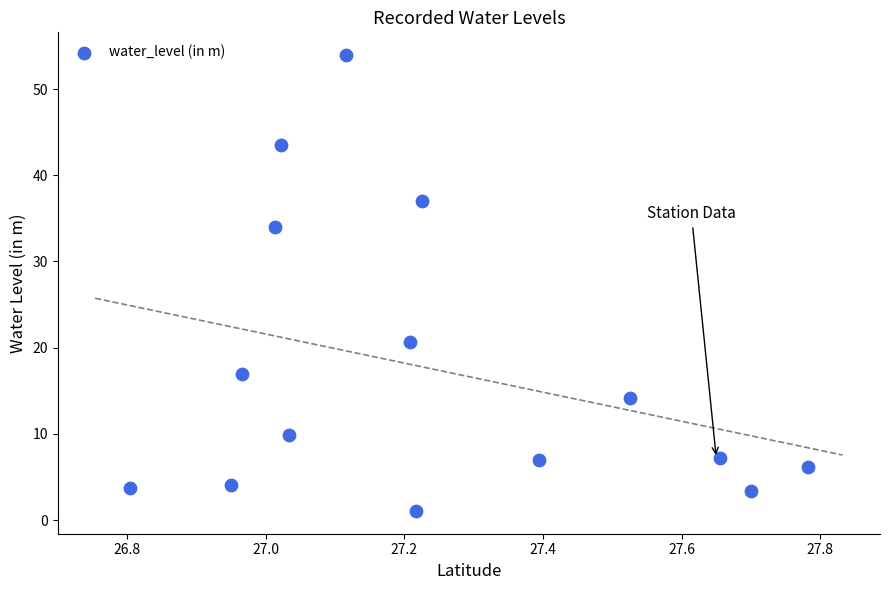

What is the range of Y values (max minus min)?

52.9